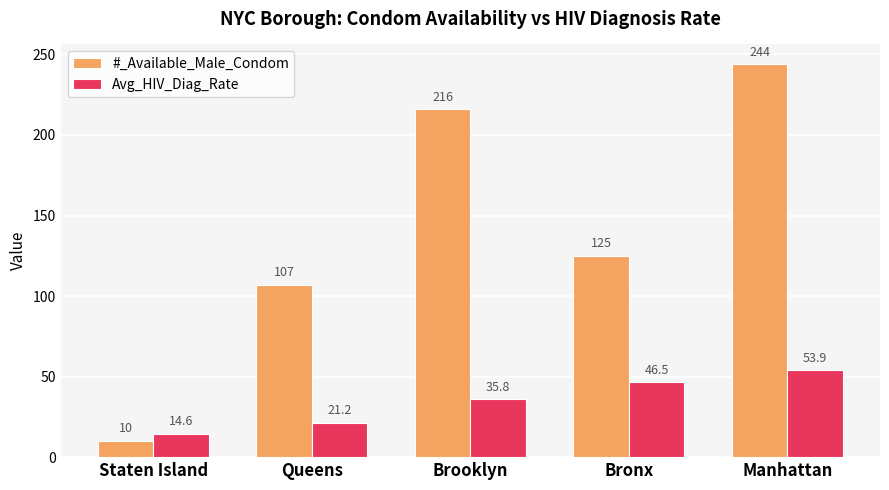

Reading right to left, what are all the values shown in this chart?

#_Available_Male_Condom: Manhattan=244.0	Bronx=125.0	Brooklyn=216.0	Queens=107.0	Staten Island=10.0
Avg_HIV_Diag_Rate: Manhattan=53.9	Bronx=46.5	Brooklyn=35.8	Queens=21.2	Staten Island=14.6